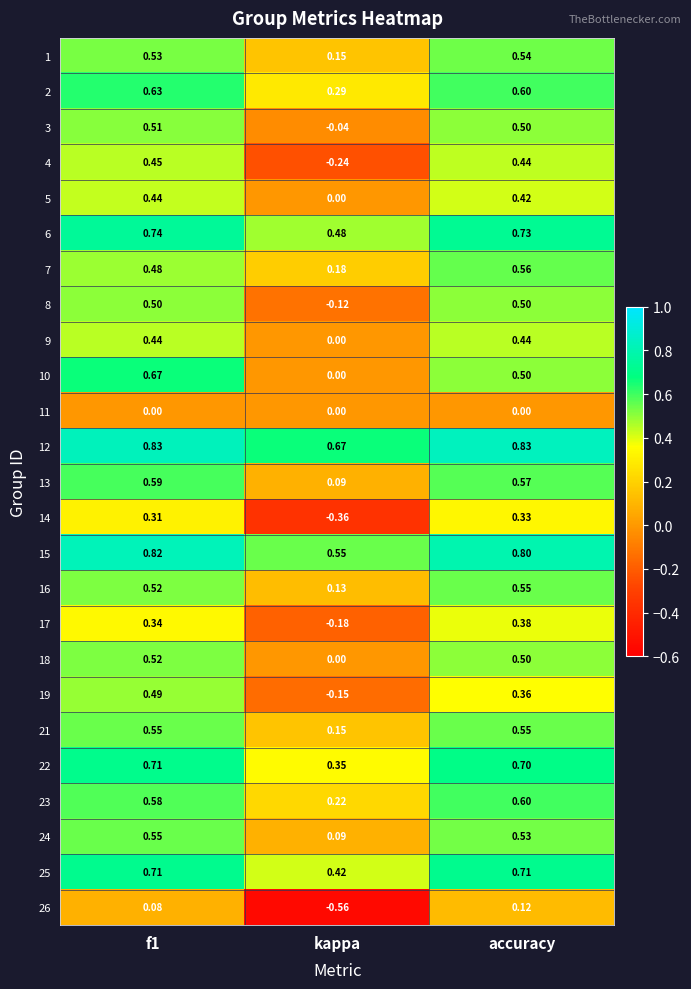

What is the difference between the highest and lowest values at accuracy?

0.8